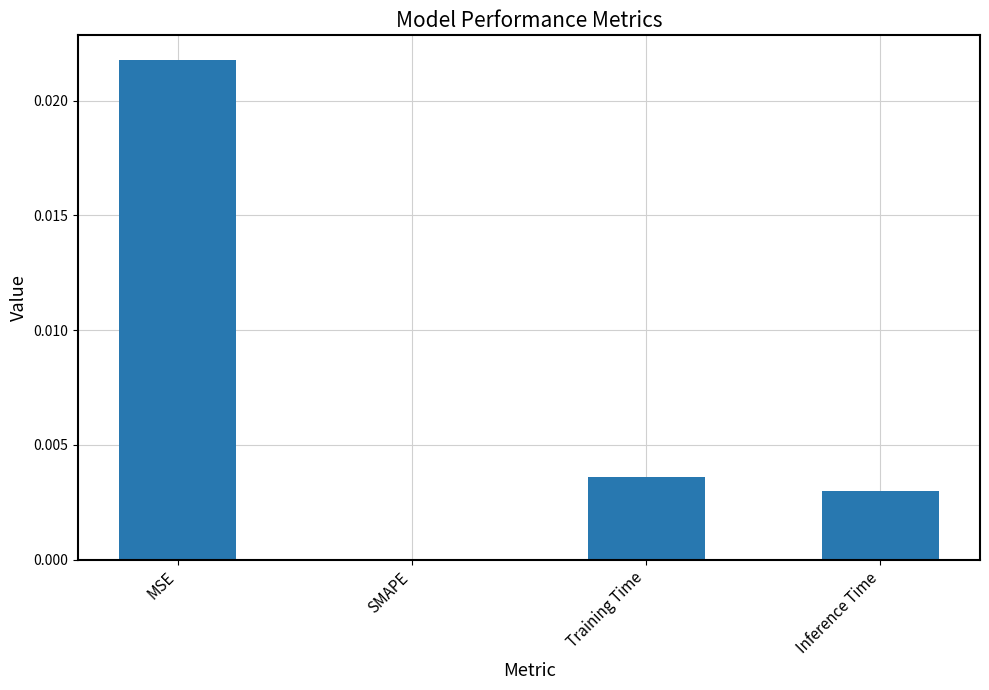

Count the values in the range 0 to 1.

4